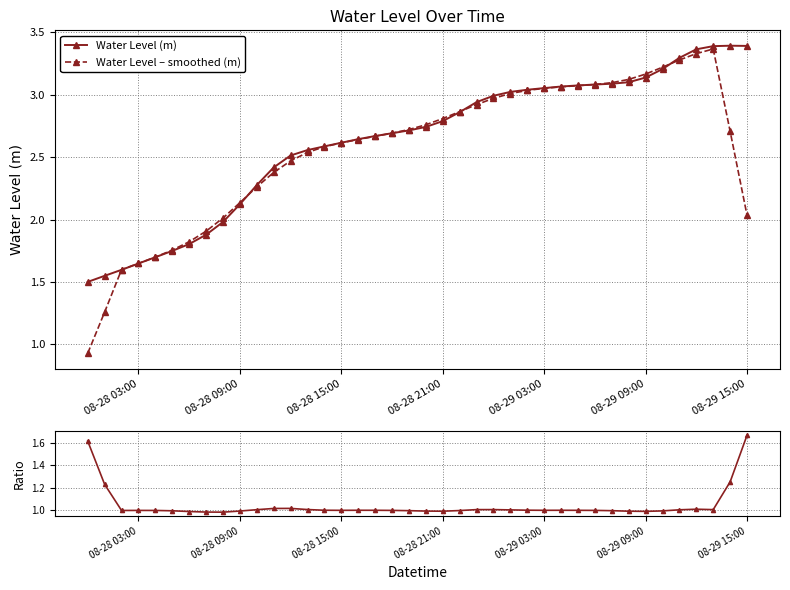

In Ratio, how many points are higher than both neighbors (excluding endpoints)?

6